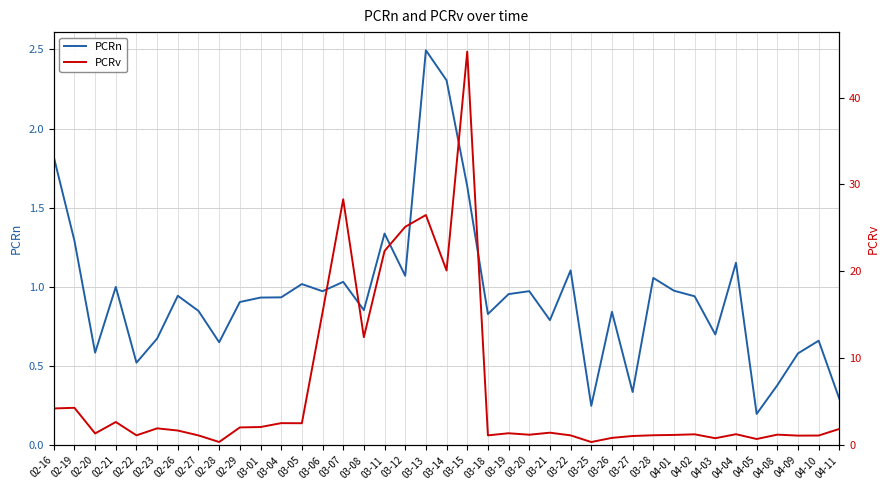

True or false: PCRv has more than 1 interior local peaks.

True